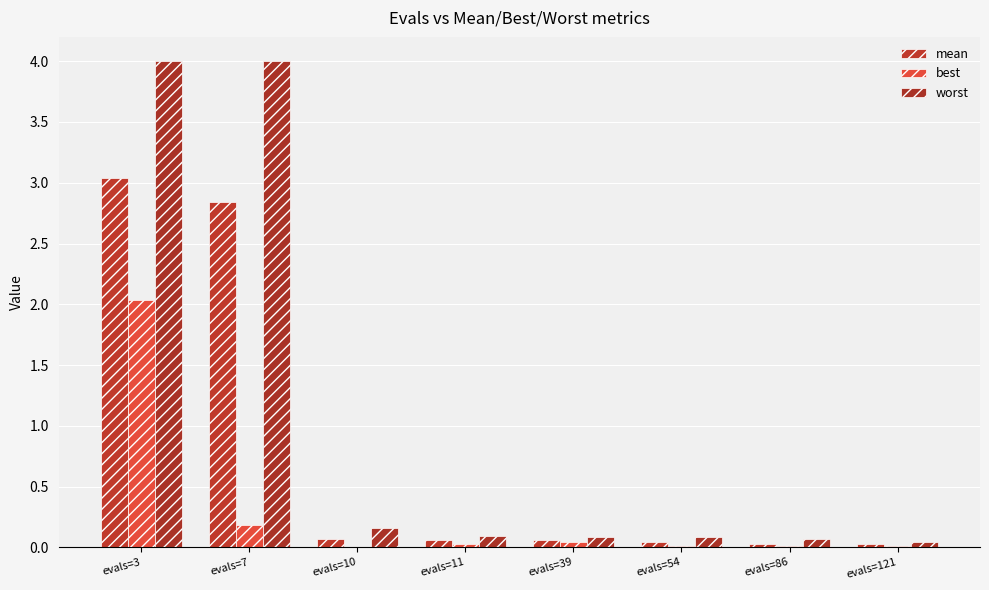

What is the difference between the maximum and second lowest values in the worst series?

3.9